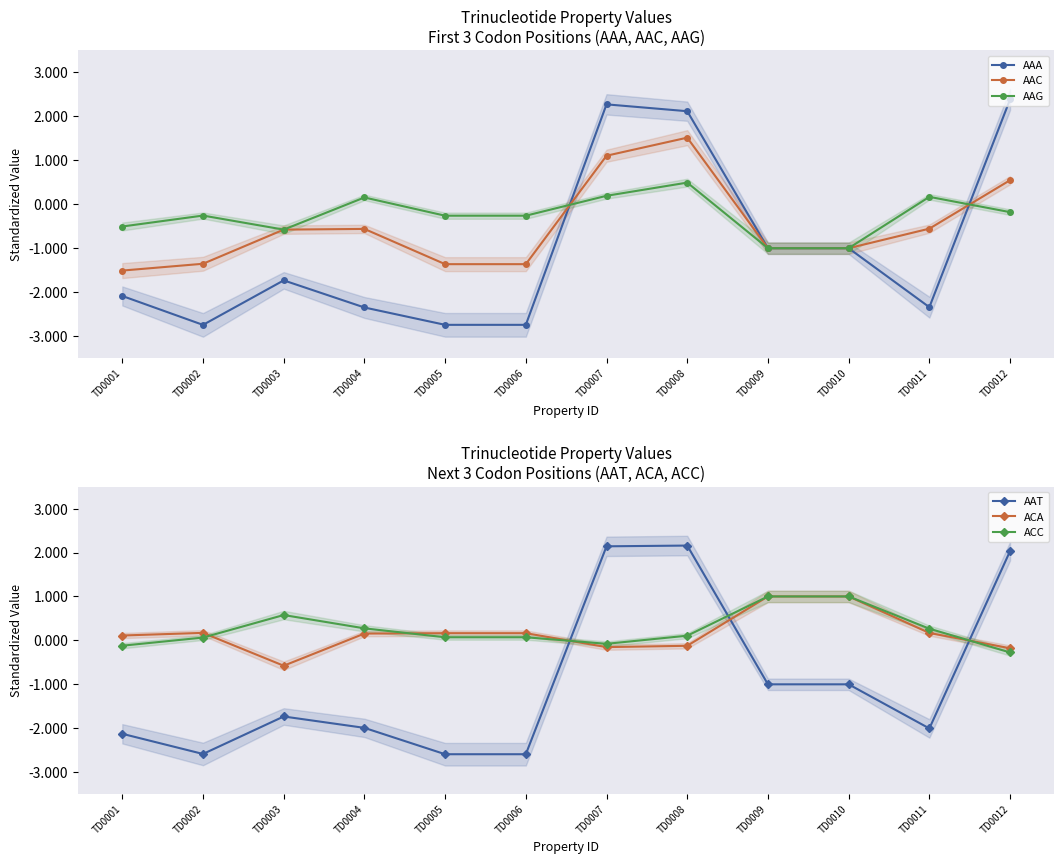

Between which two adjacent categories do ACC and AAC first intersect?

TD0006 and TD0007